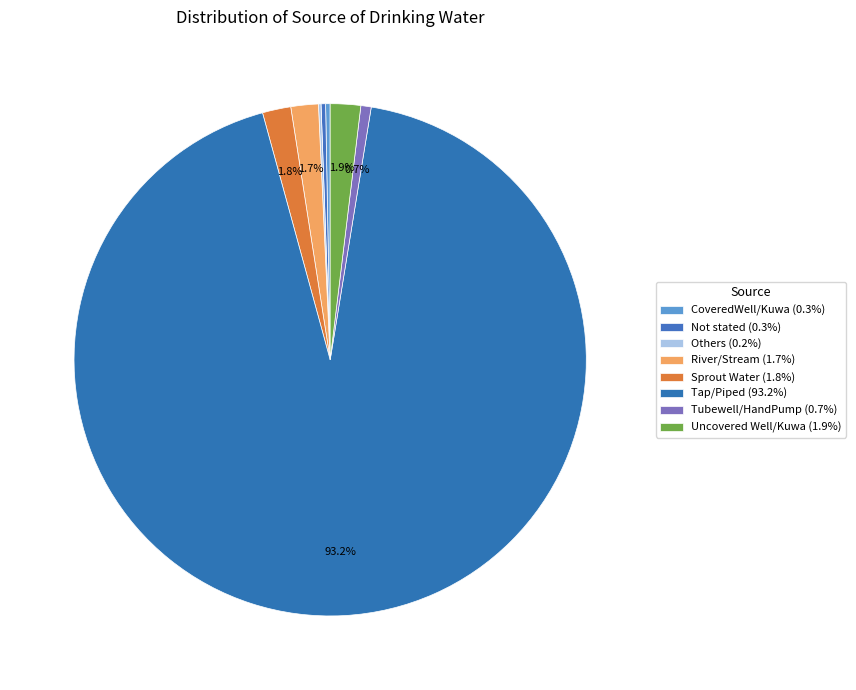

What percentage is the Tap/Piped slice, to the nearest percent?

93%